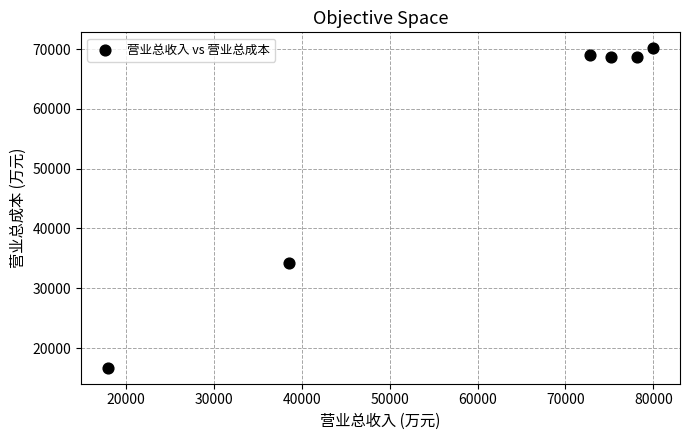

What Y value in the scatter plot is closest to 43421?

34304